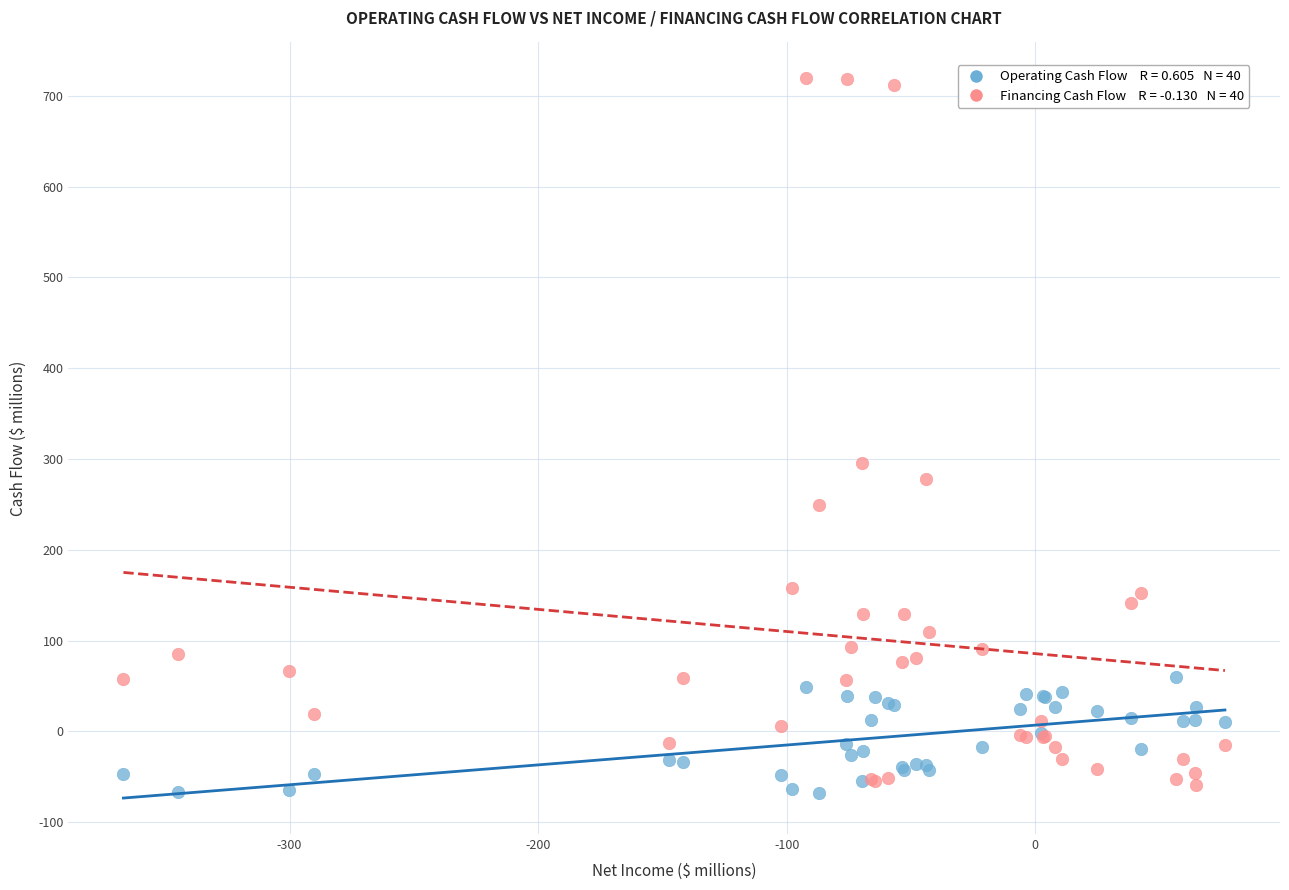

Across all series, what Y value is closest to 325?

295.8